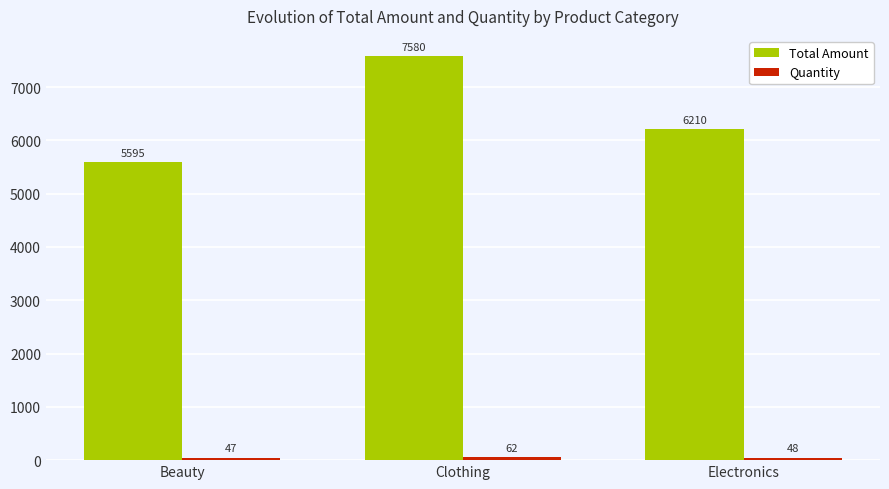

At how many categories does at least one series exceed 1224?

3